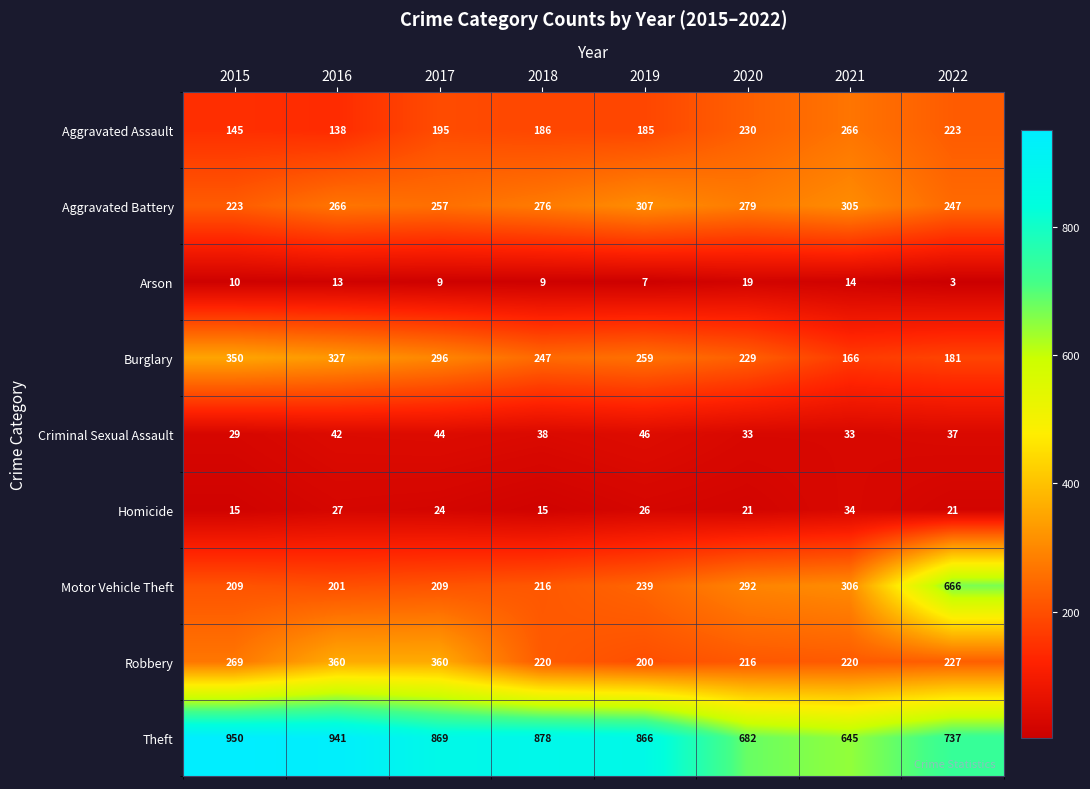

What is the difference between the maximum and minimum values in the Theft series?

305